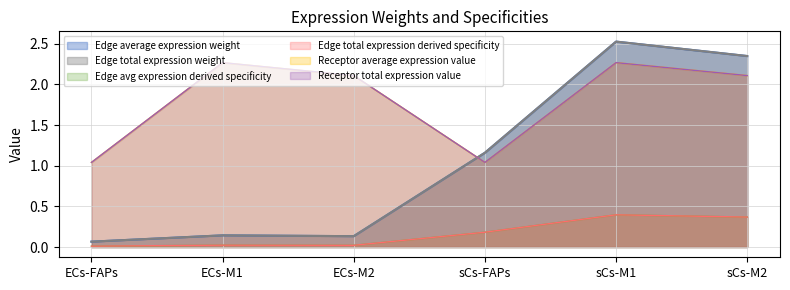

The Edge total expression weight series shows 0.1 at ECs-M1. True or false?

True